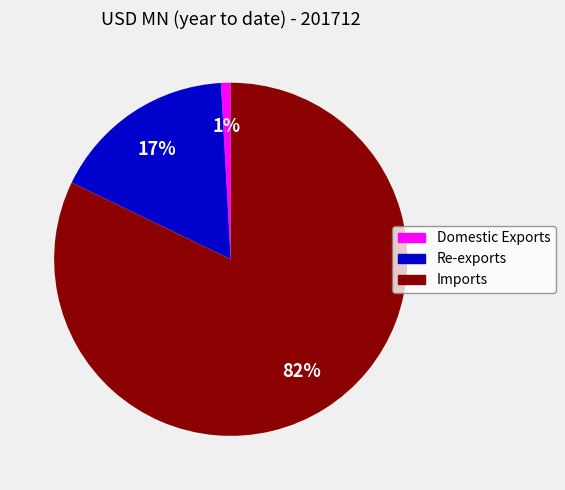

To the nearest percent, what percentage of the pie is Re-exports?

17%